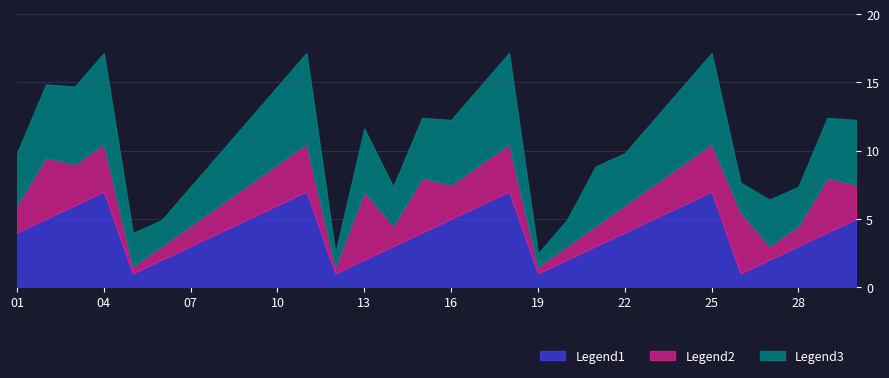

Which has a higher value, 2023-06-10 or 2023-06-06?

2023-06-10